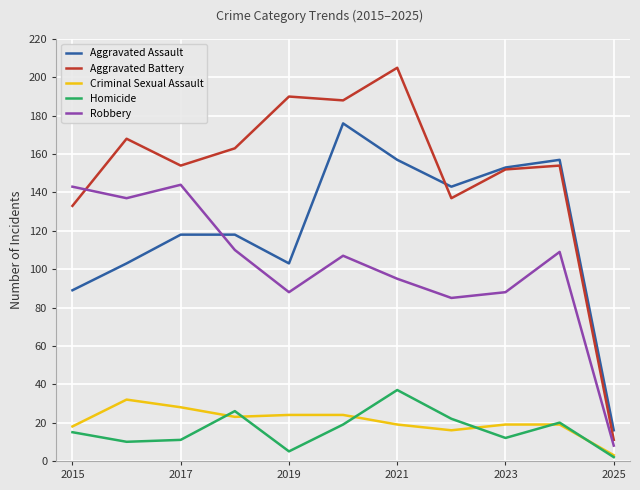

Does the chart have visible grid lines?

Yes